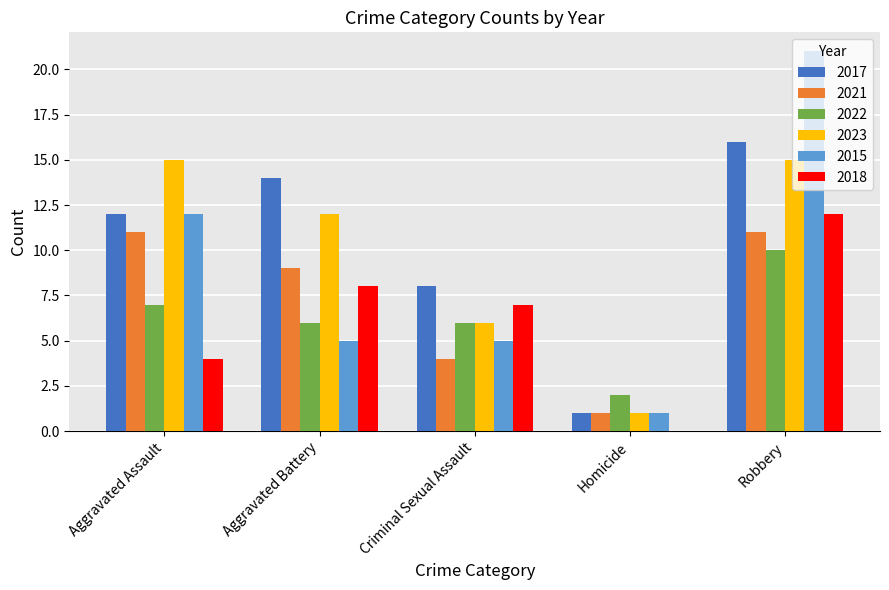

How many distinct data groups are displayed?

6